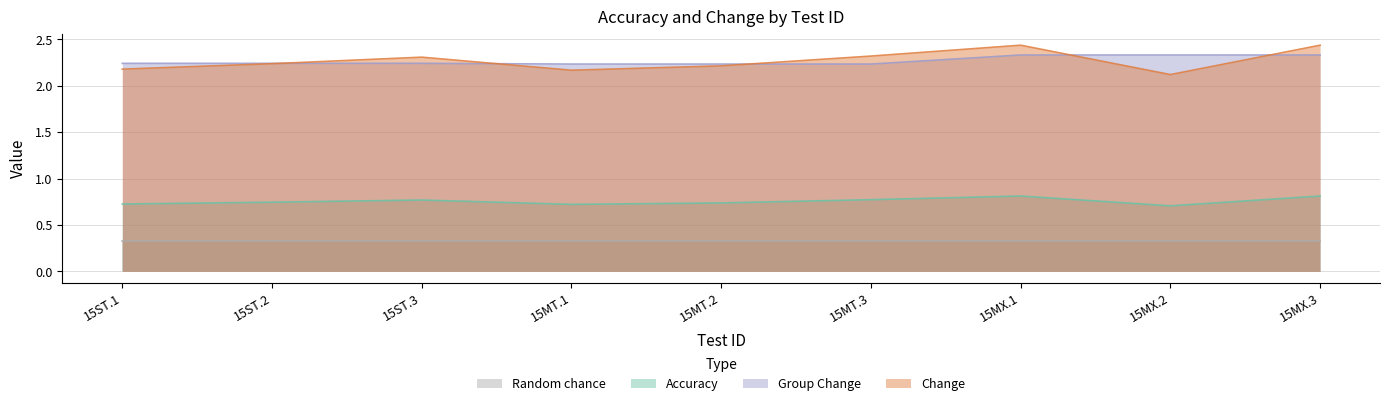

Where is the first local minimum for Accuracy?

15MT.1